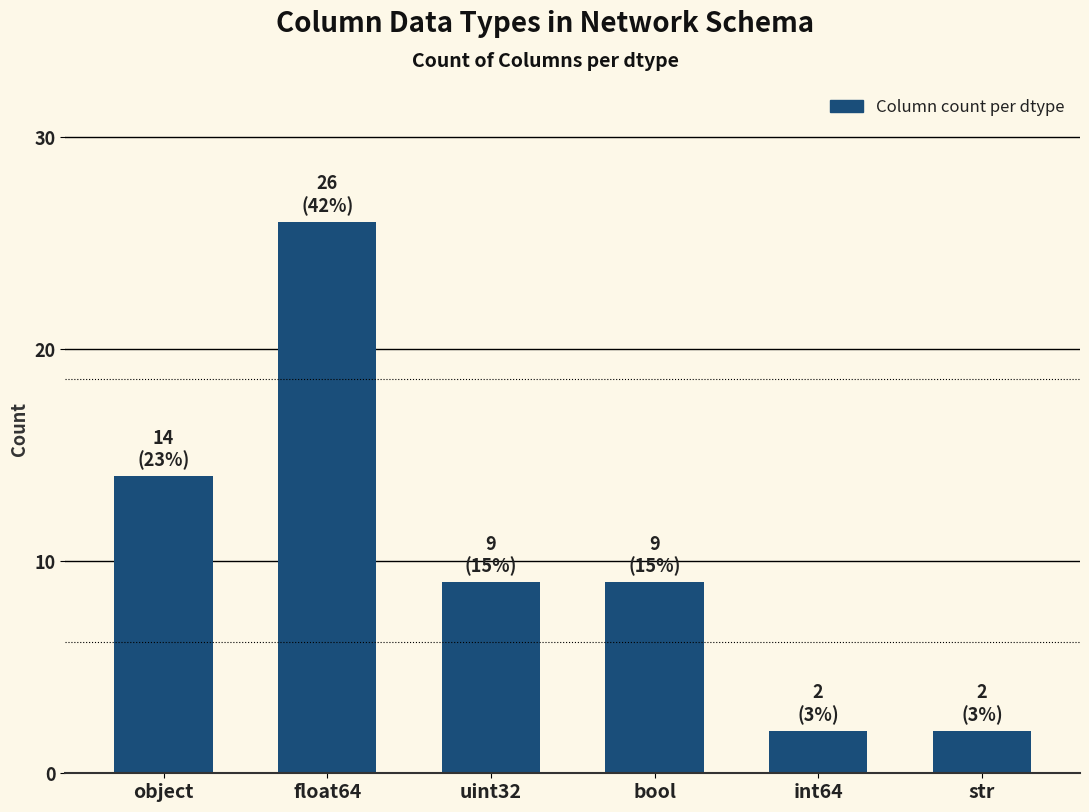

What is the sum of the values at str and float64?

28